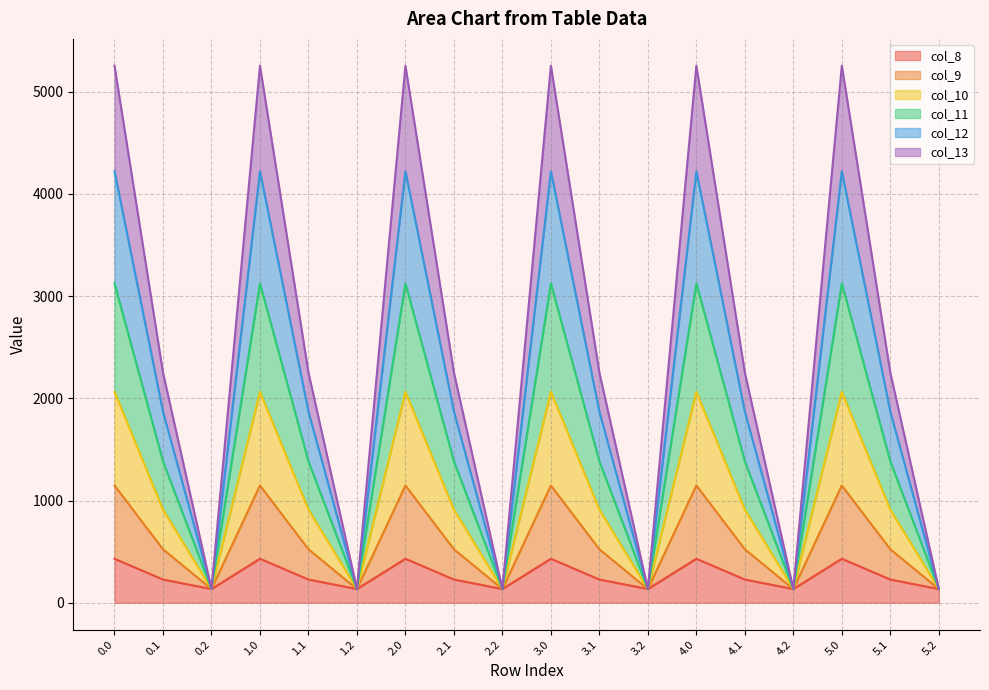

Which label corresponds to the smallest value in the chart?

0.2